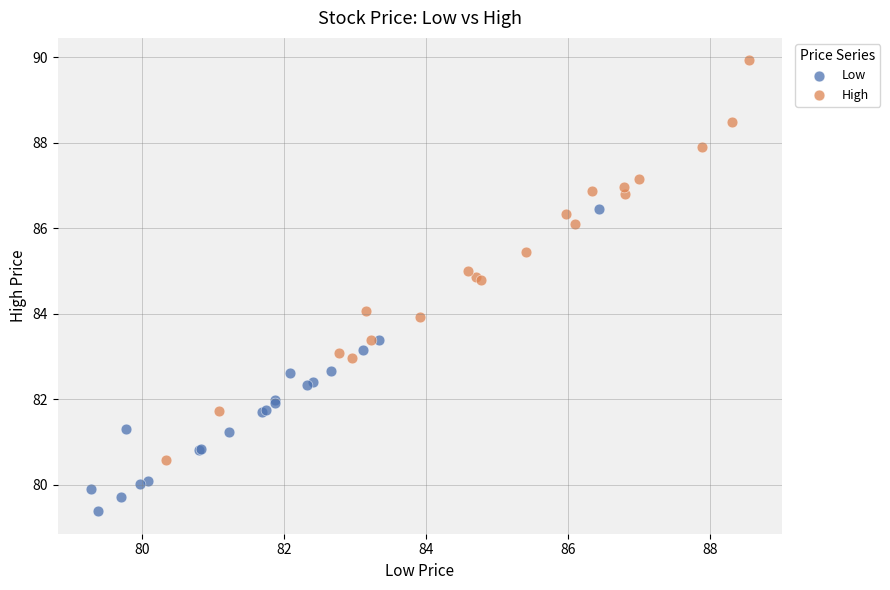

Which series has the widest spread of Y values?

High